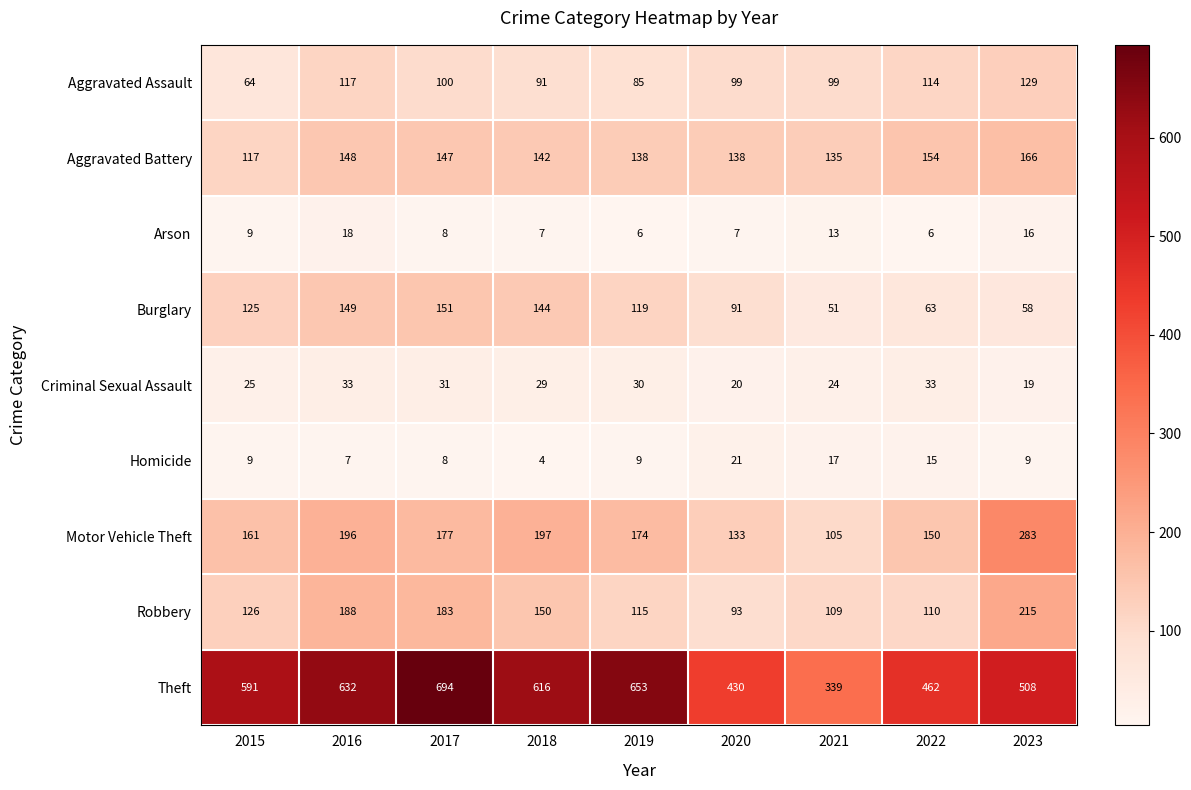

Is it true that Aggravated Battery equals 138 at 2019?

True